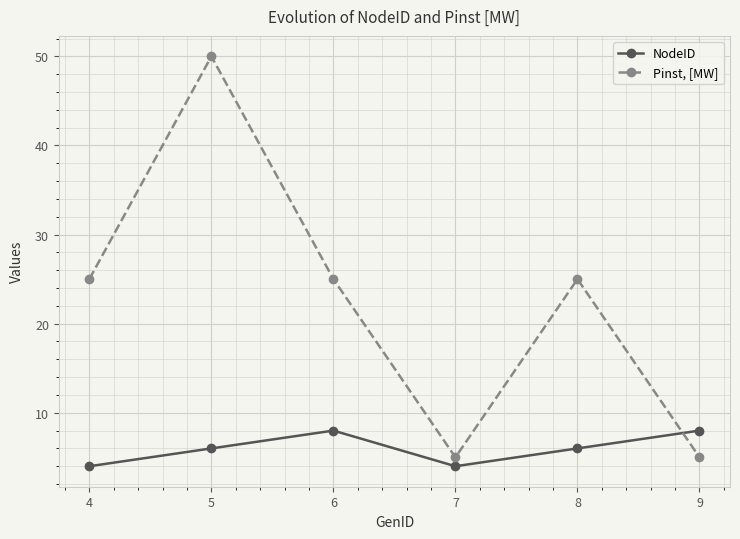

True or false: Pinst, [MW] and NodeID intersect in this chart.

True